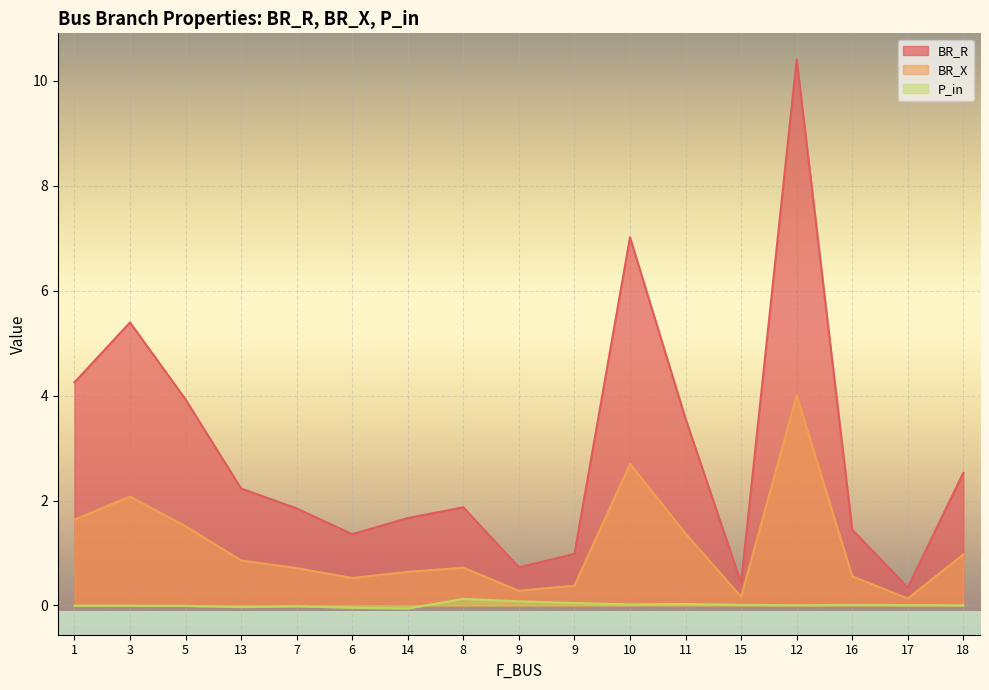

The value of BR_R at 14 is 1.2. True or false?

False